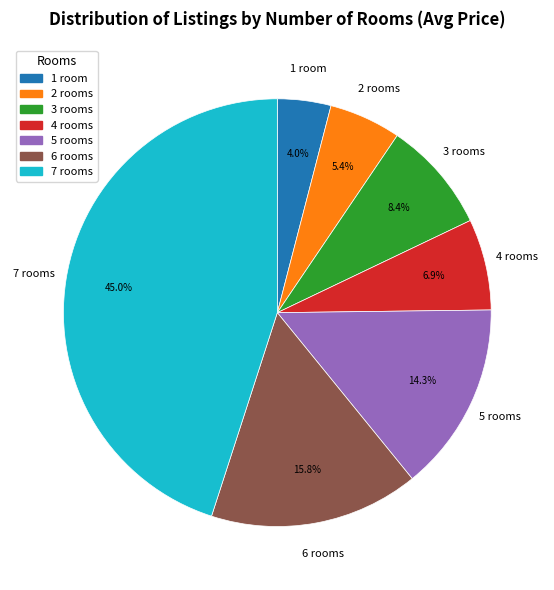

Is there a majority slice in this chart?

No